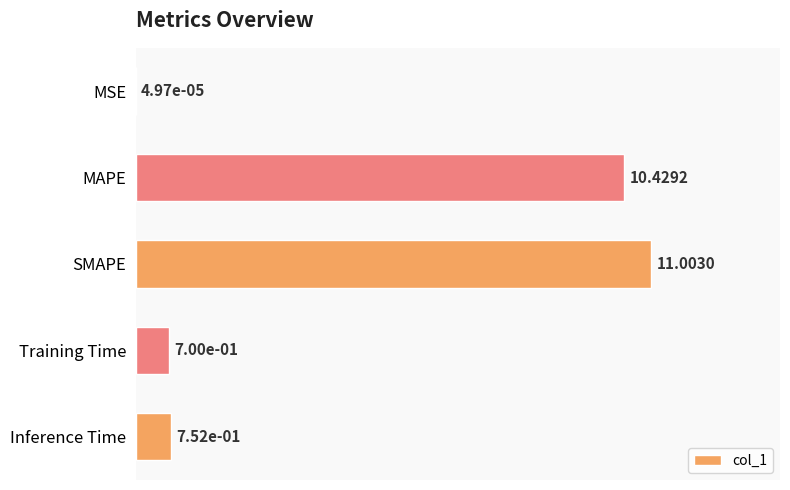

Which category has the highest value across all series?

SMAPE